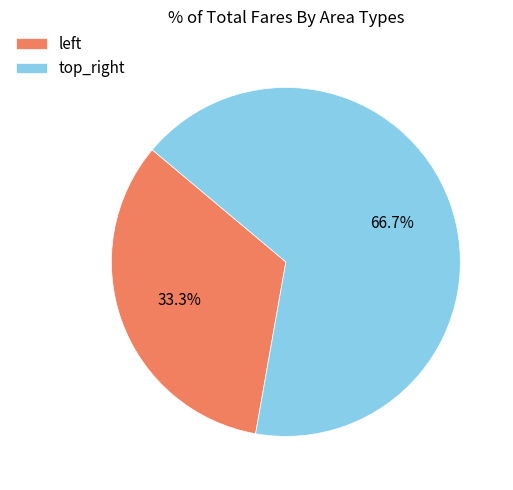

What percentage is the top_right slice, to the nearest percent?

67%